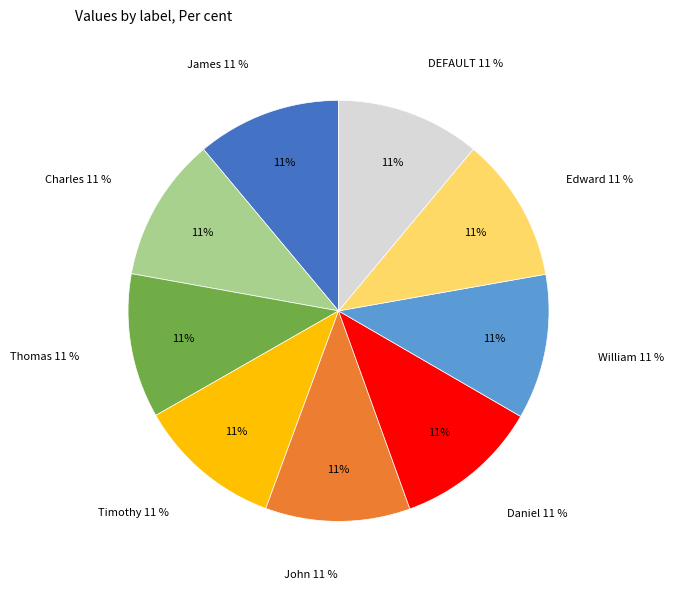

To the nearest percent, what portion does William represent?

11%